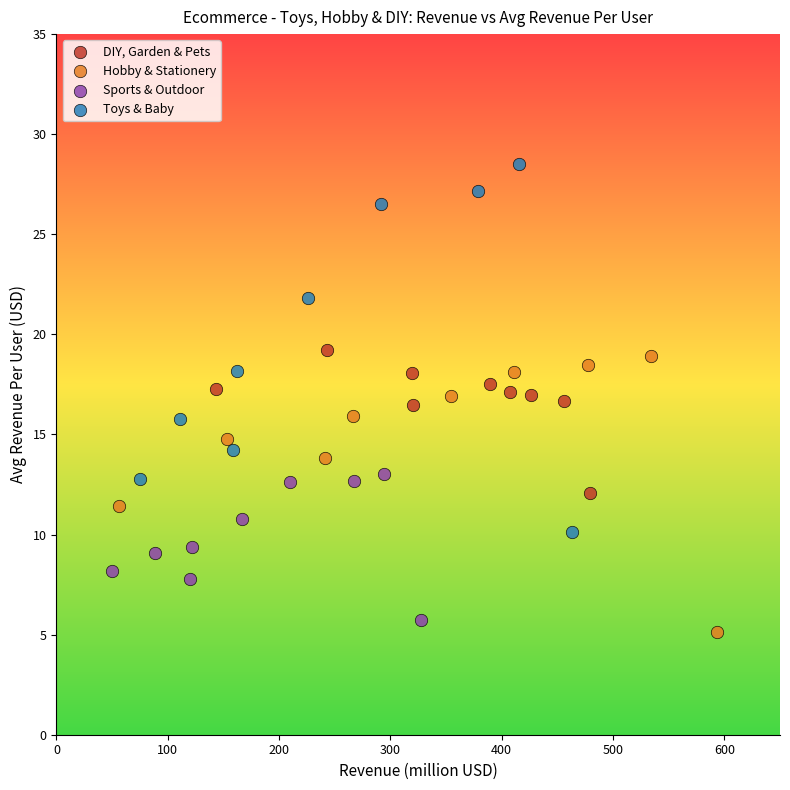

What are all the series names shown in the legend?

DIY, Garden & Pets, Hobby & Stationery, Sports & Outdoor, Toys & Baby